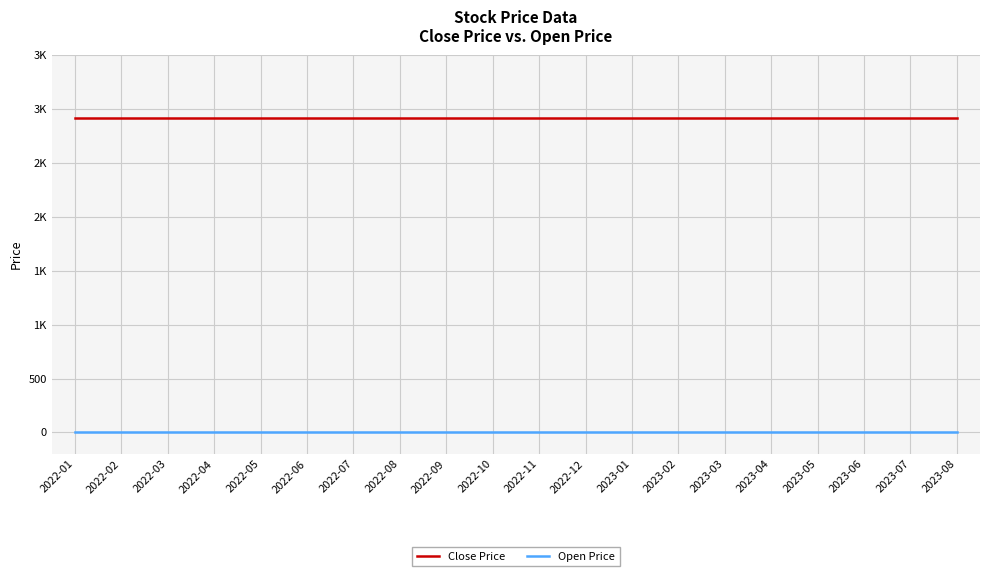

What are all the series names shown in the legend?

Close Price, Open Price